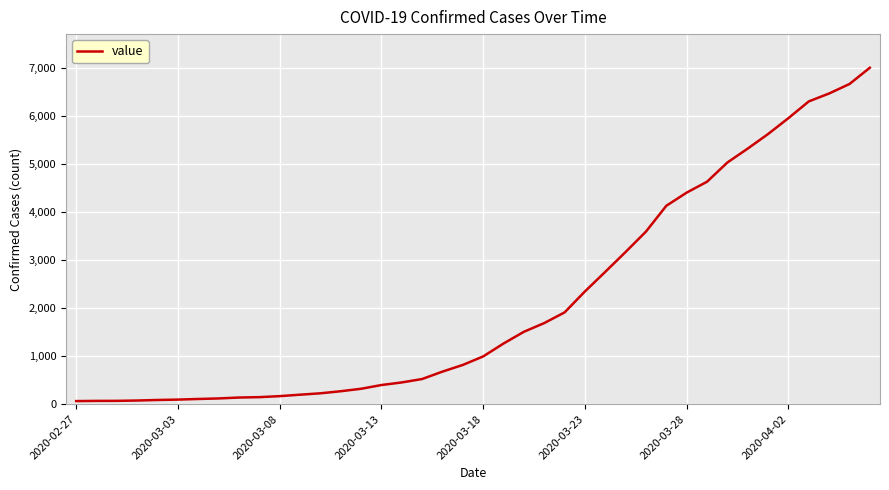

Does the chart have visible grid lines?

Yes